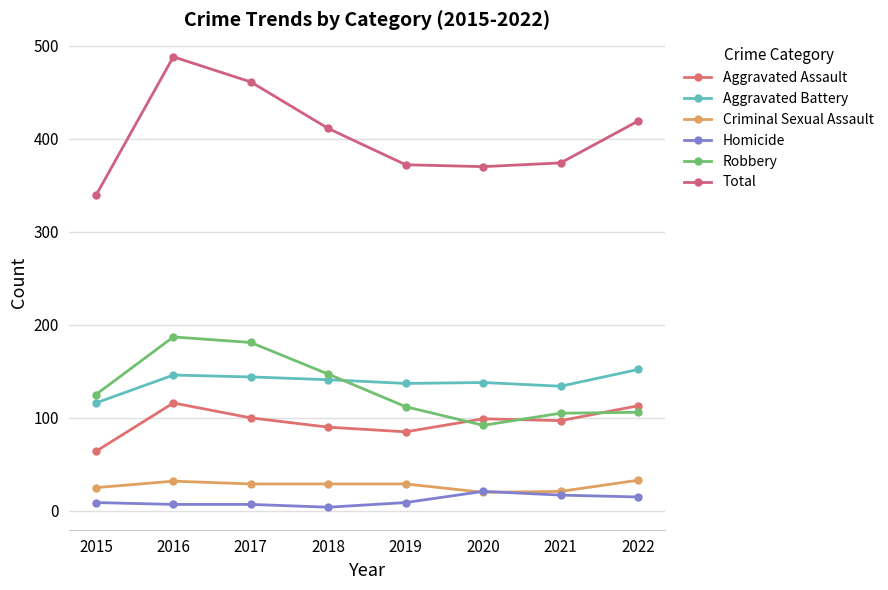

At which label does Aggravated Assault first exceed 99?

2016